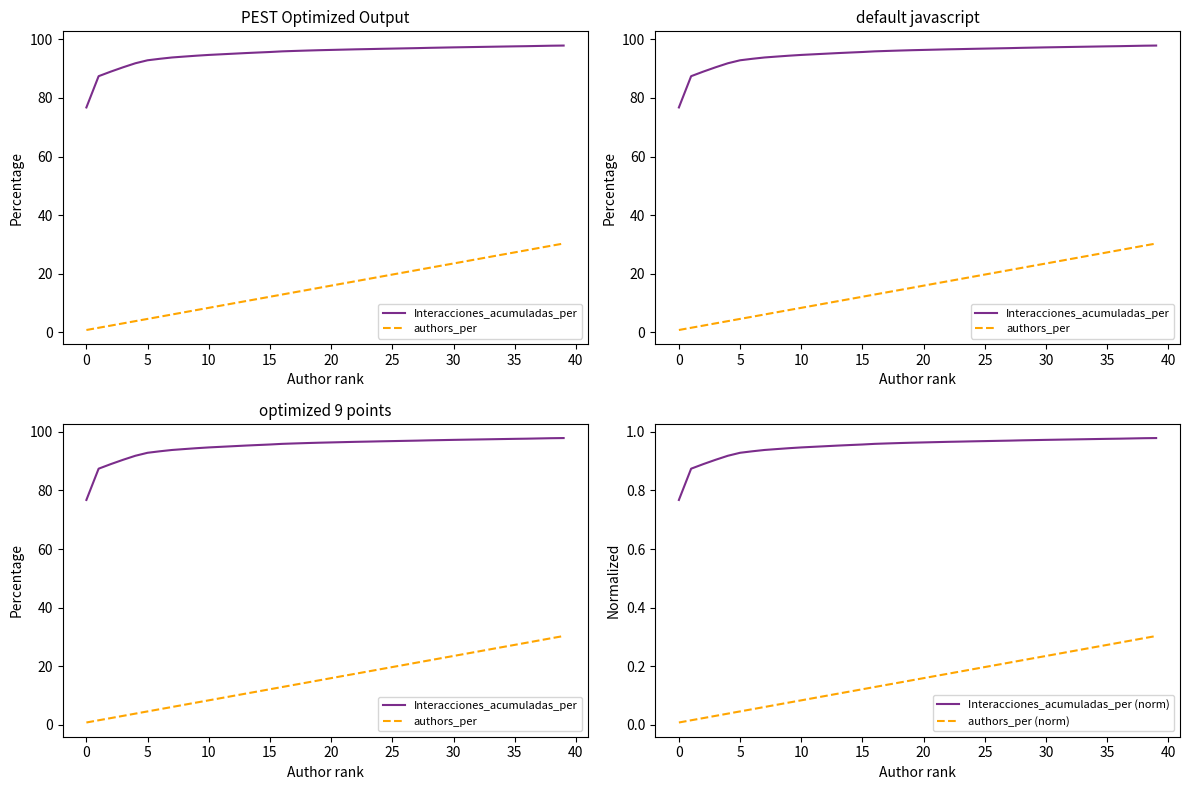

True or false: authors_per (norm) and Interacciones_acumuladas_per (norm) intersect in this chart.

False